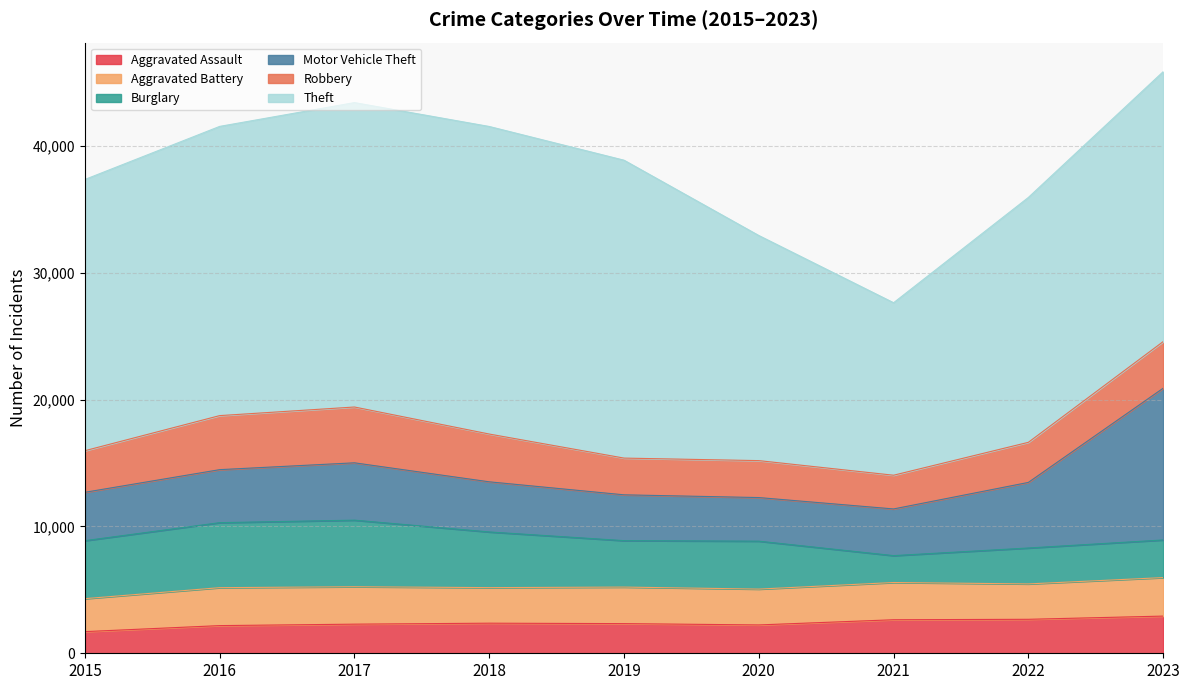

Reading left to right, what are all the values shown in this chart?

Aggravated Assault: 1707	2181	2295	2372	2338	2234	2643	2678	2931
Aggravated Battery: 2598	2991	2951	2803	2880	2825	2935	2789	3035
Burglary: 4571	5124	5247	4388	3660	3778	2119	2831	2966
Motor Vehicle Theft: 3813	4178	4520	3952	3612	3437	3680	5170	11959
Robbery: 3279	4260	4399	3766	2895	2912	2658	3160	3674
Theft: 21379	22797	23996	24243	23481	17743	13596	19302	21276